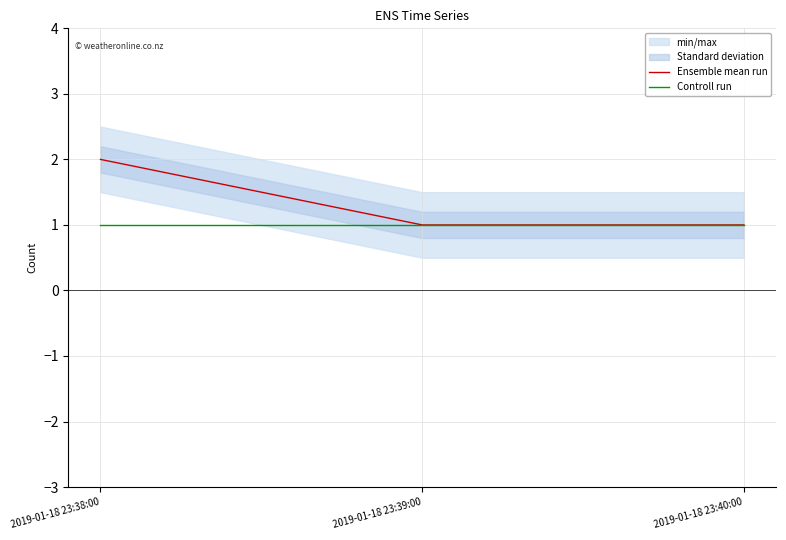

Which category has the highest value in the Controll run series?

2019-01-18 23:38:00